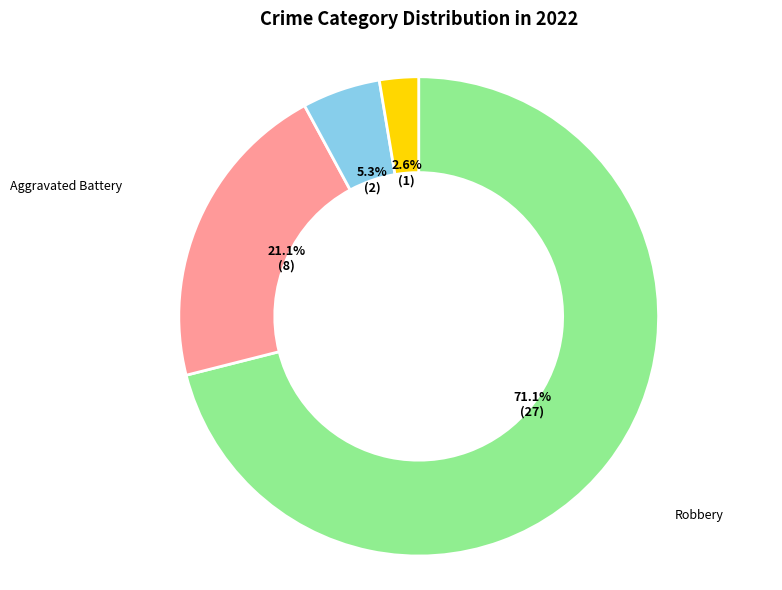

Is there a majority slice in this chart?

Yes